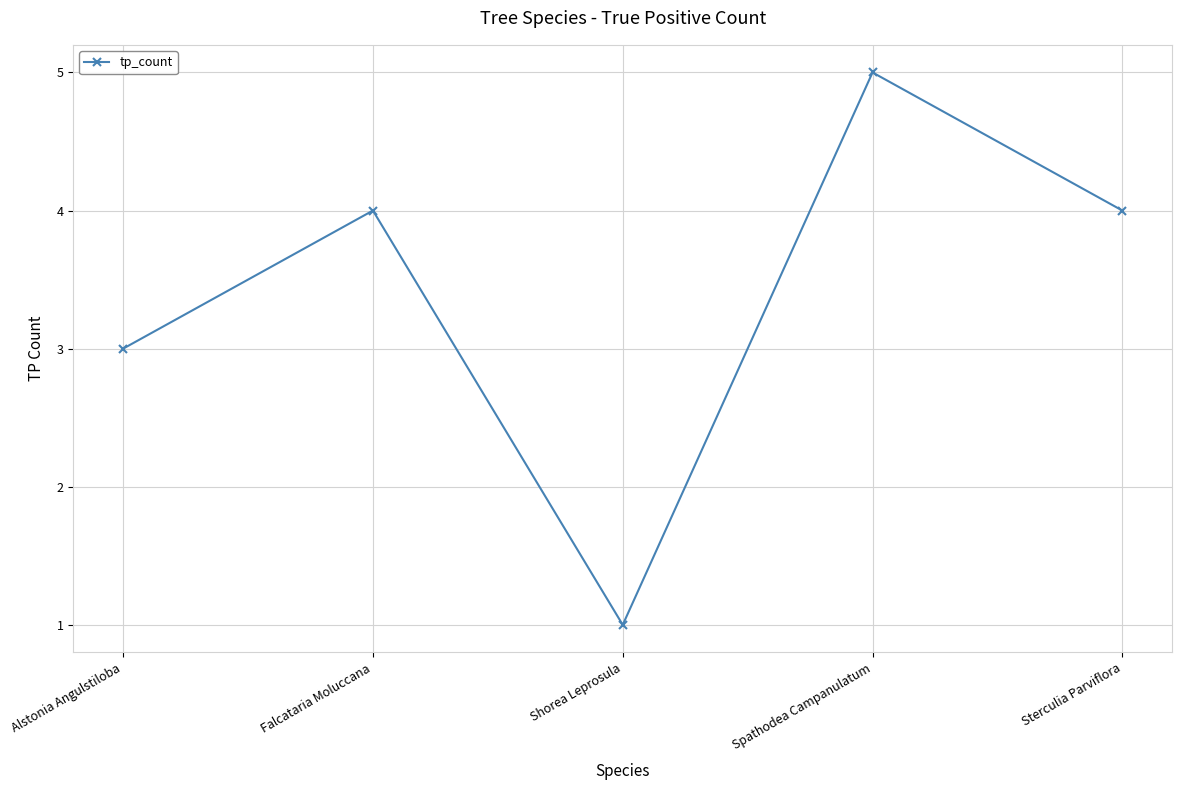

What position from the left is Shorea Leprosula?

3